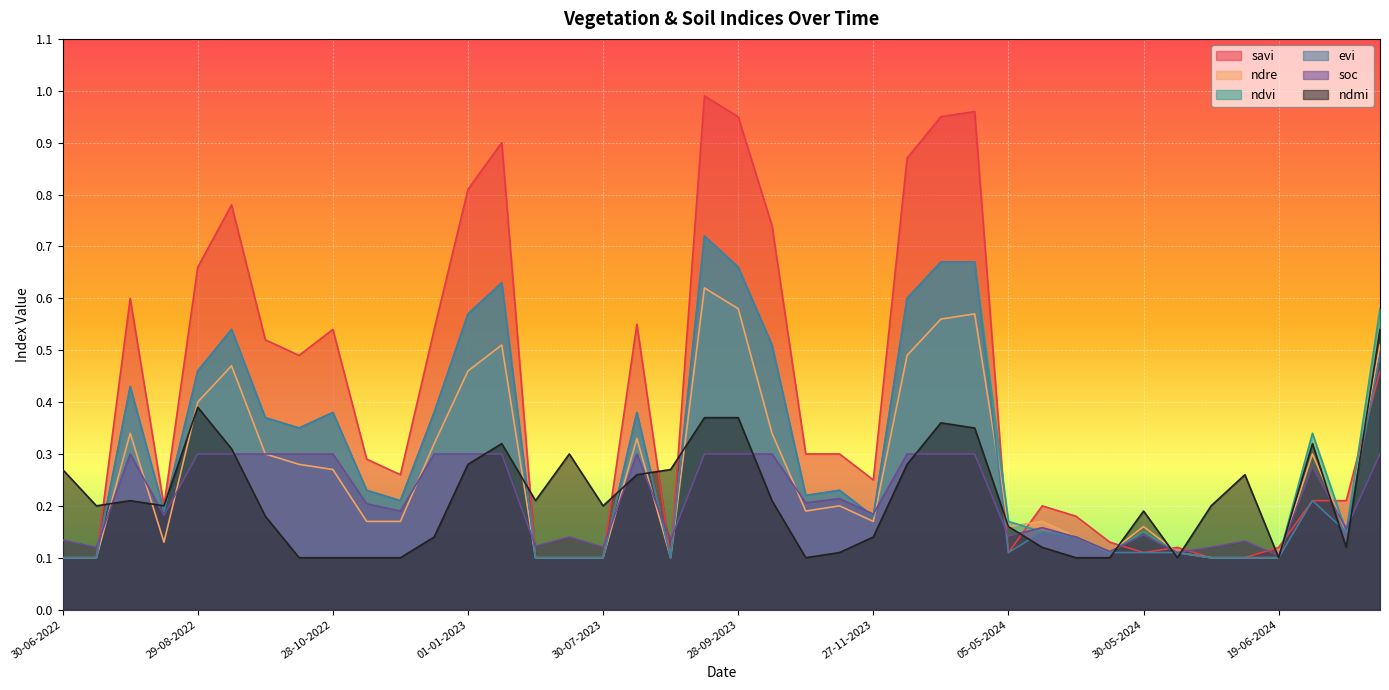

Is it true that evi equals 0.2 at 11-01-2024?

False